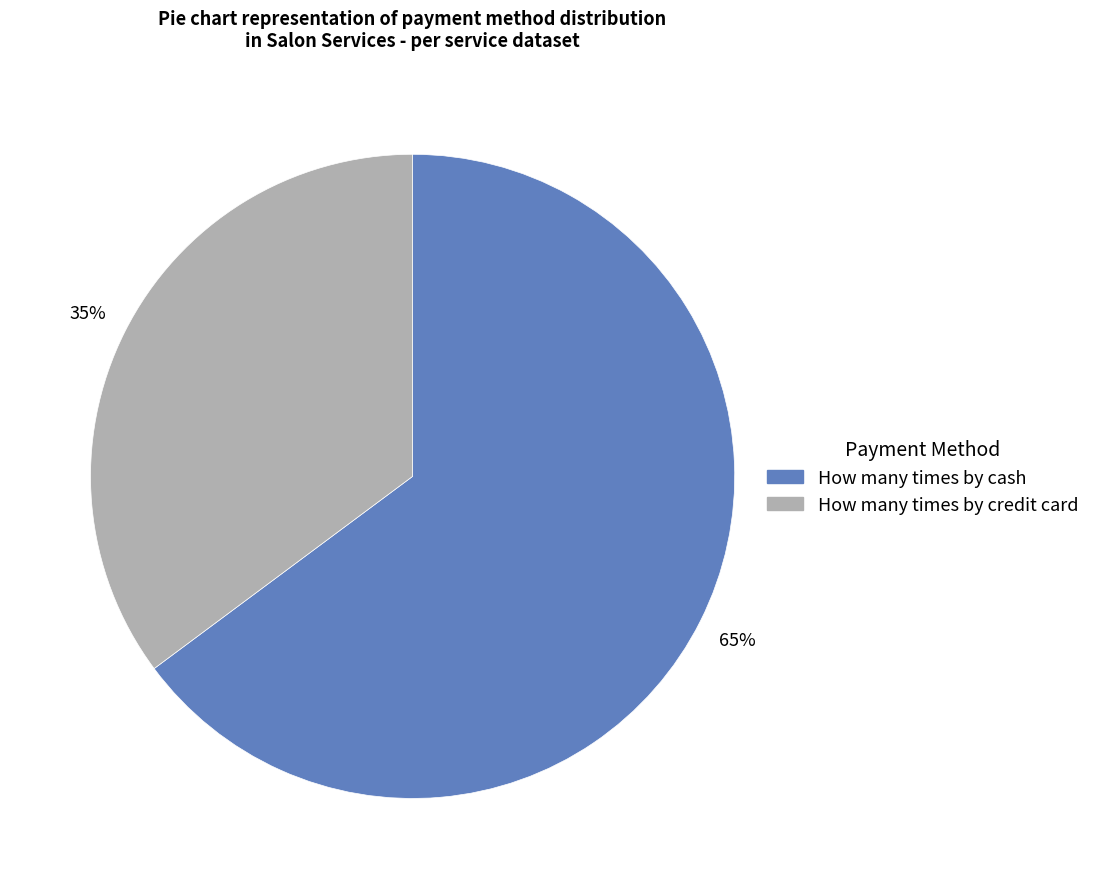

Is there any slice that represents more than half of the pie?

Yes